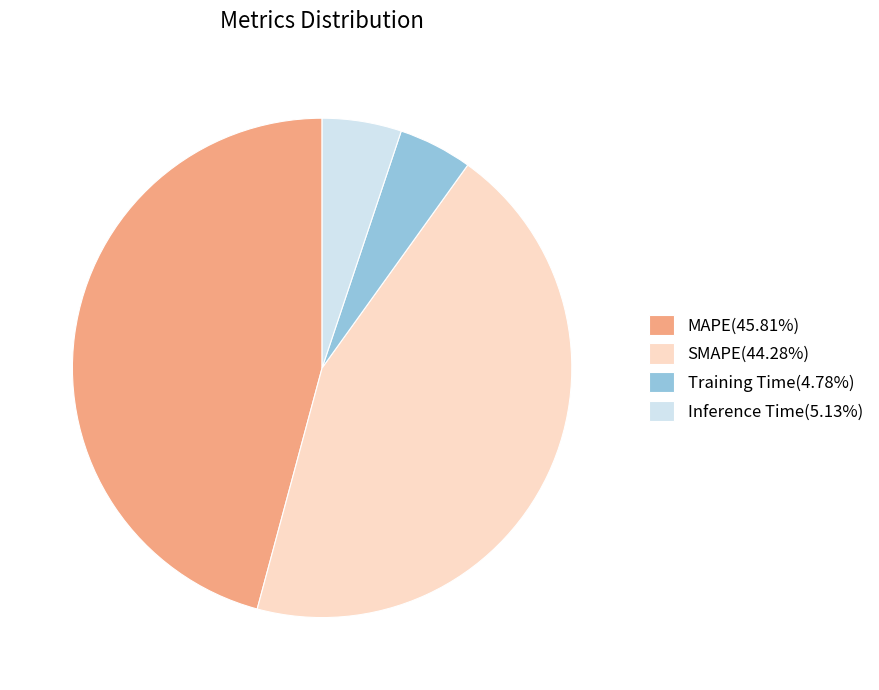

Does SMAPE(44.28%) represent more than half of the total?

No